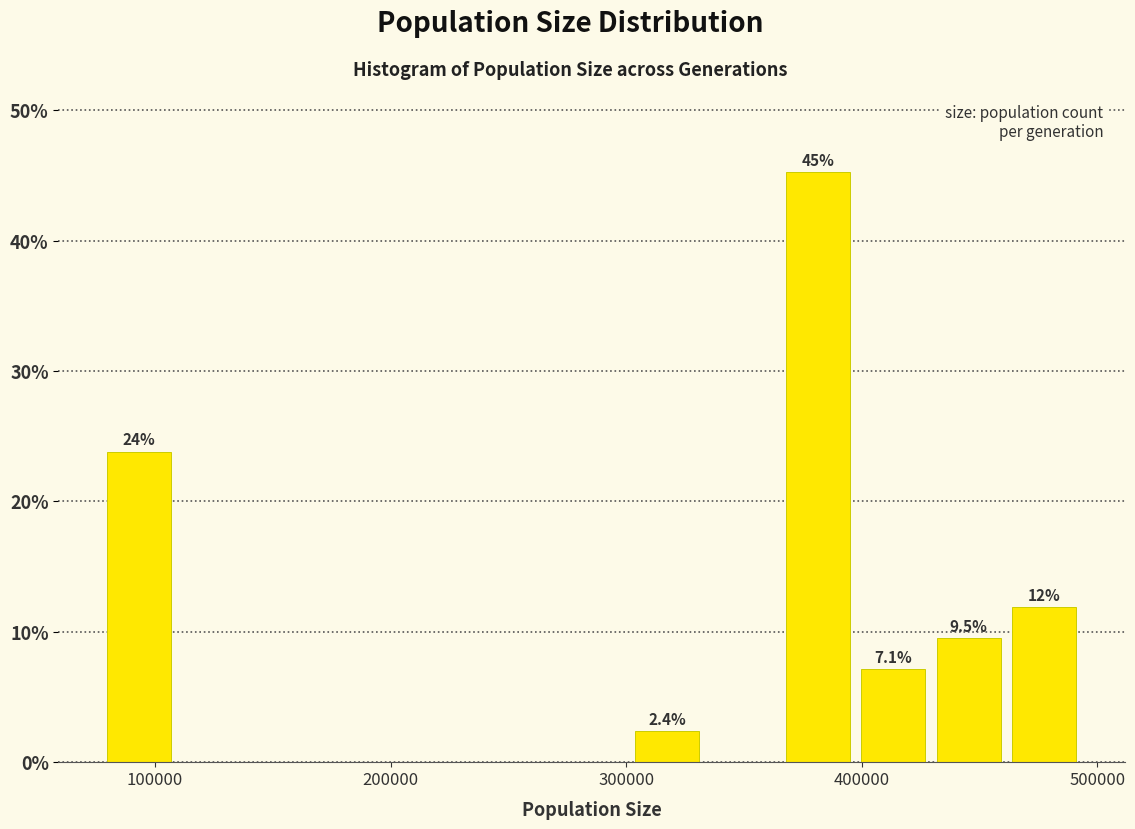

Read against the x-axis, roughly where is the centre of the tallest bar?

380000